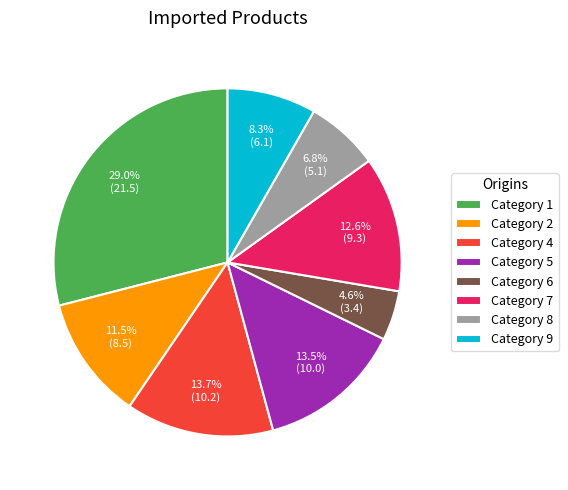

How many segments does this pie chart have?

8